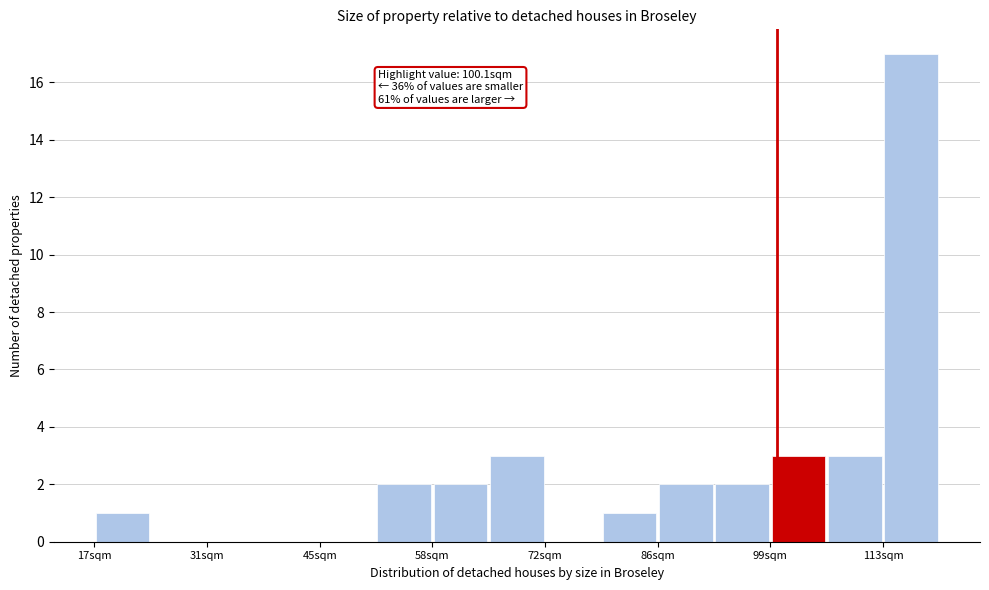

Read against the x-axis, roughly where is the centre of the tallest bar?

116